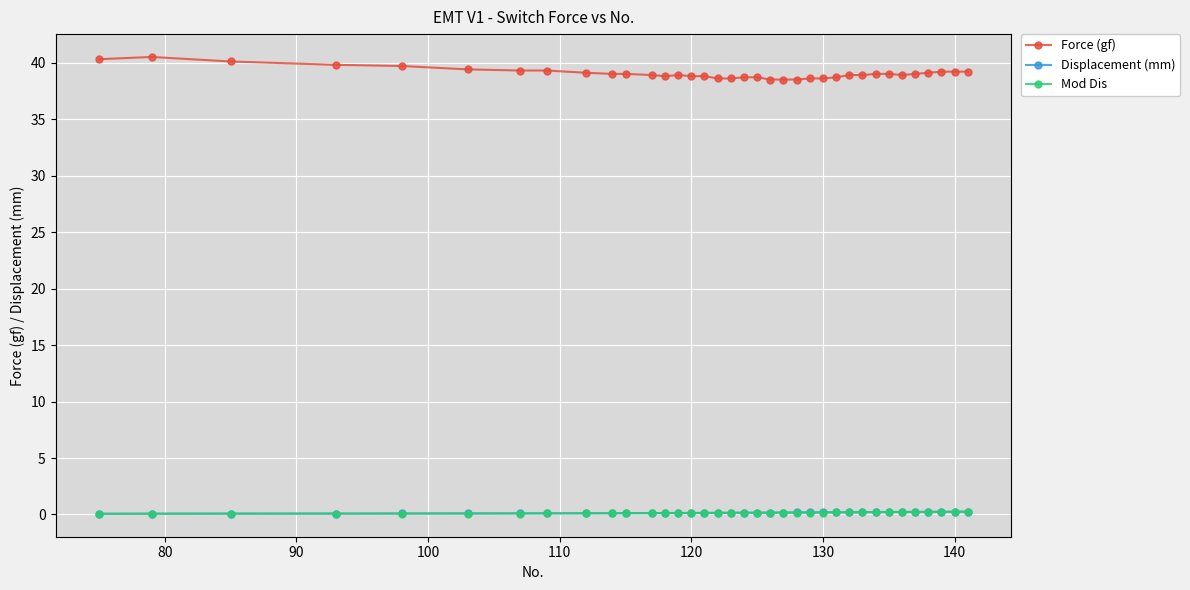

True or false: Displacement (mm) and Mod Dis intersect in this chart.

False